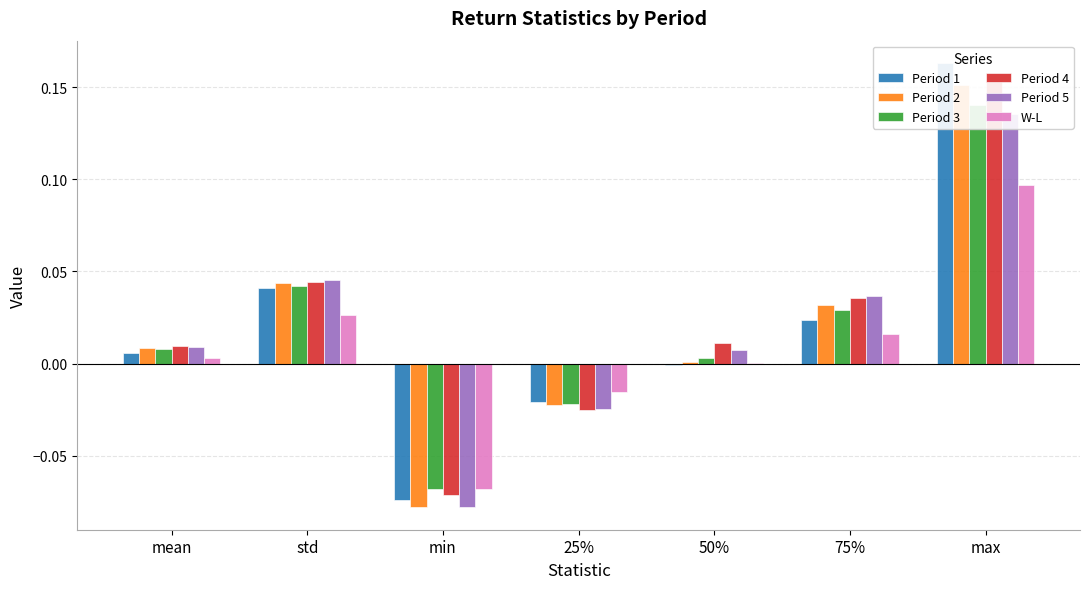

What is the difference between the maximum and second lowest values in the Period 1 series?

0.2